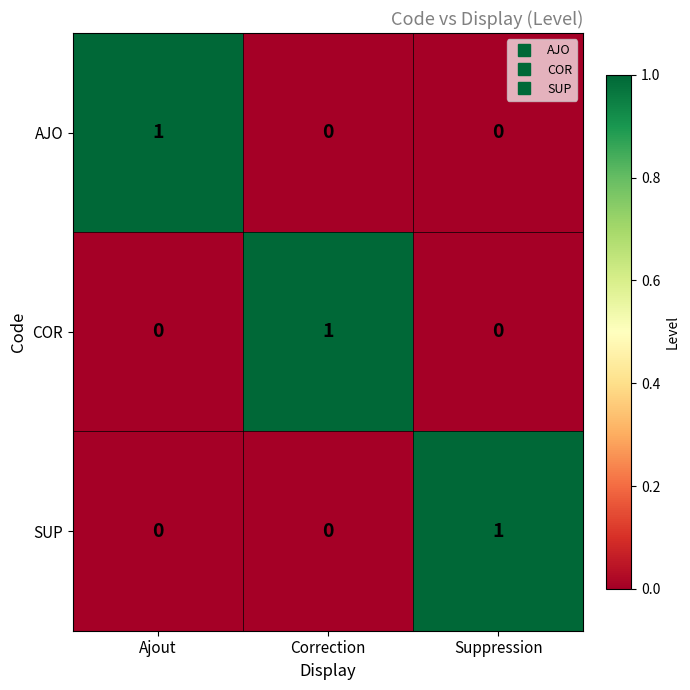

How many categories are shown in the chart?

3